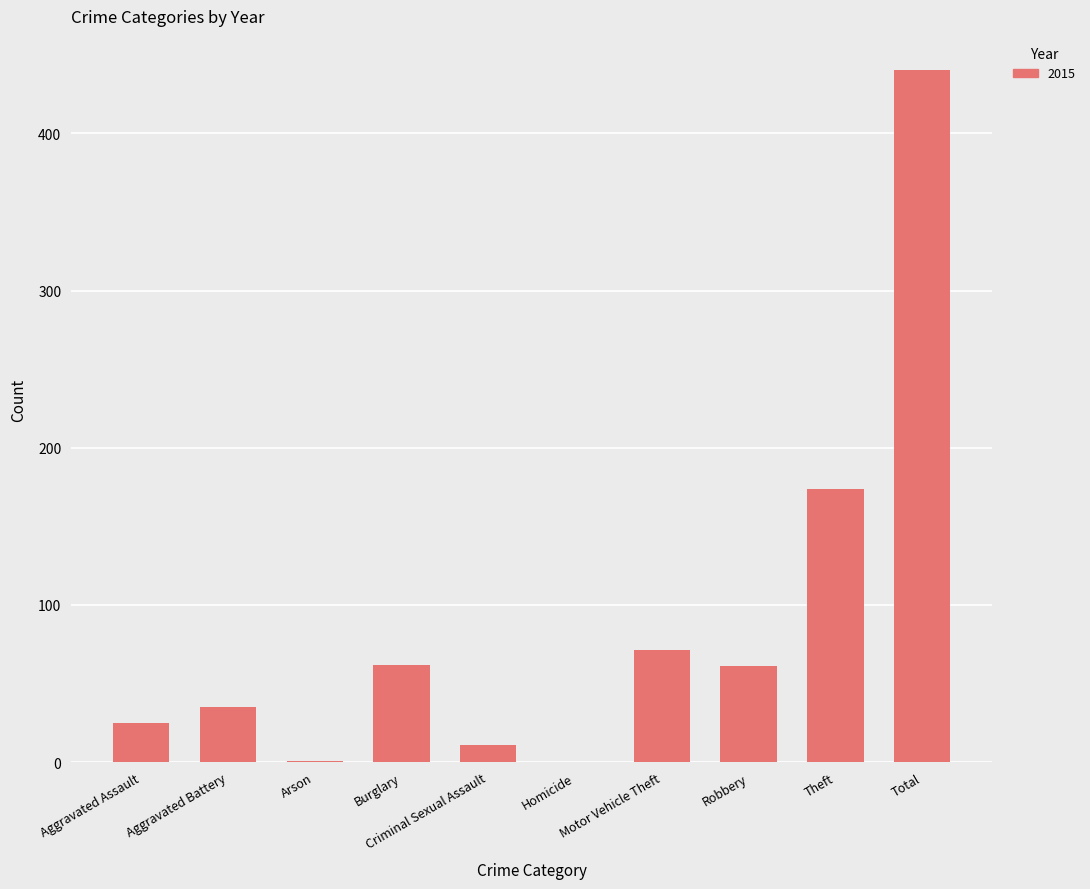

What is the greatest value displayed?

440